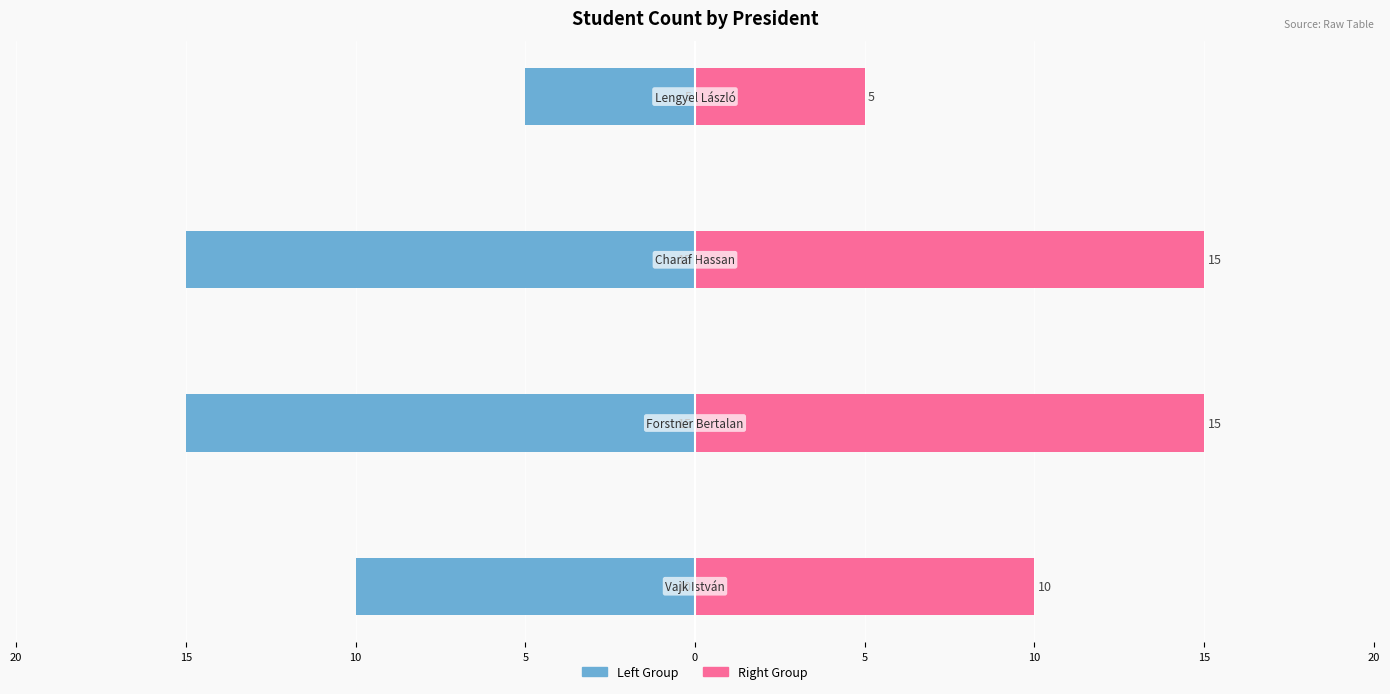

How many groups of bars are there?

4